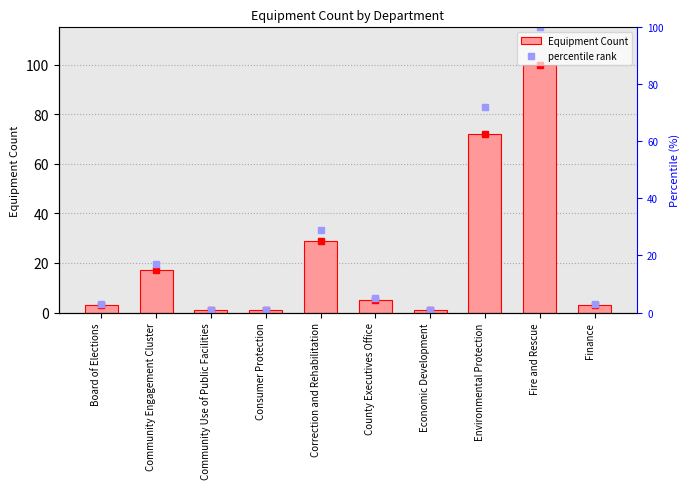

At which category does the chart reach its minimum across all series?

Community Use of Public Facilities